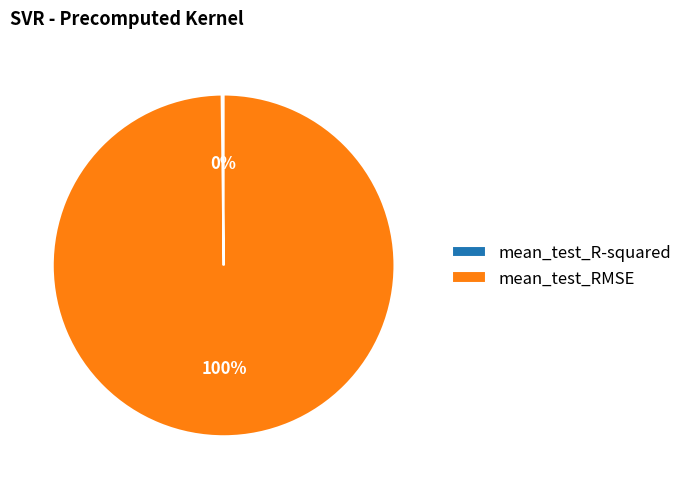

Is it true that mean_test_RMSE is 87% of the pie?

False